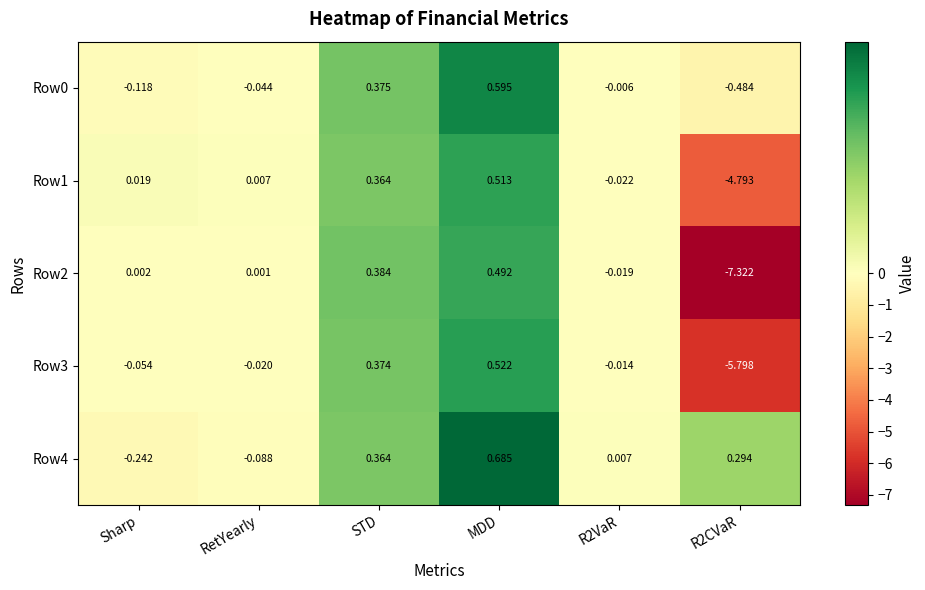

Is the value of Row1 at MDD greater than the value of Row4 at R2CVaR?

Yes